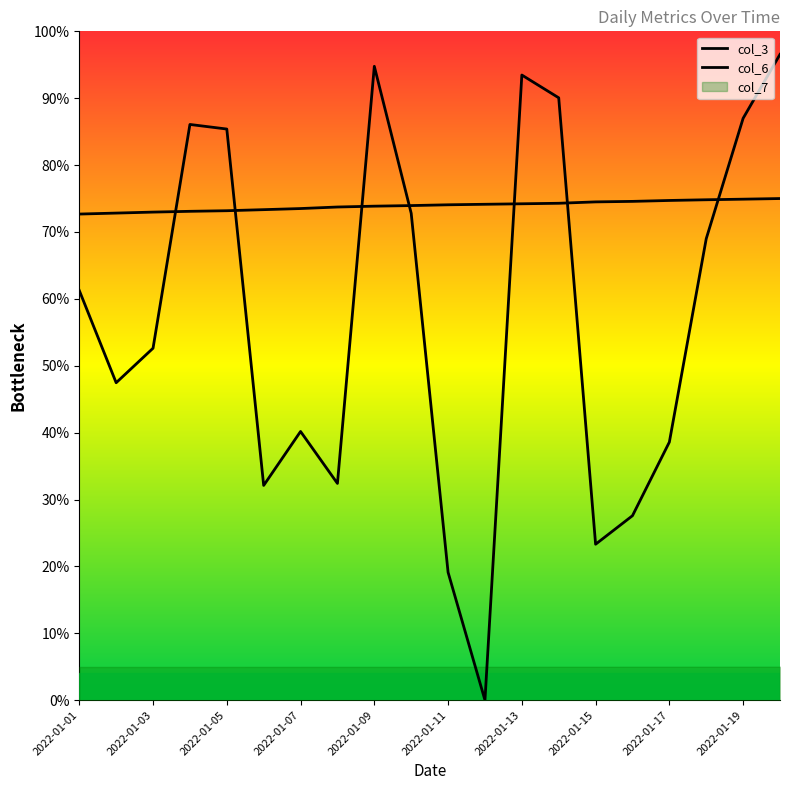

What is the difference between the highest and lowest values at 2022-01-04?

0.1